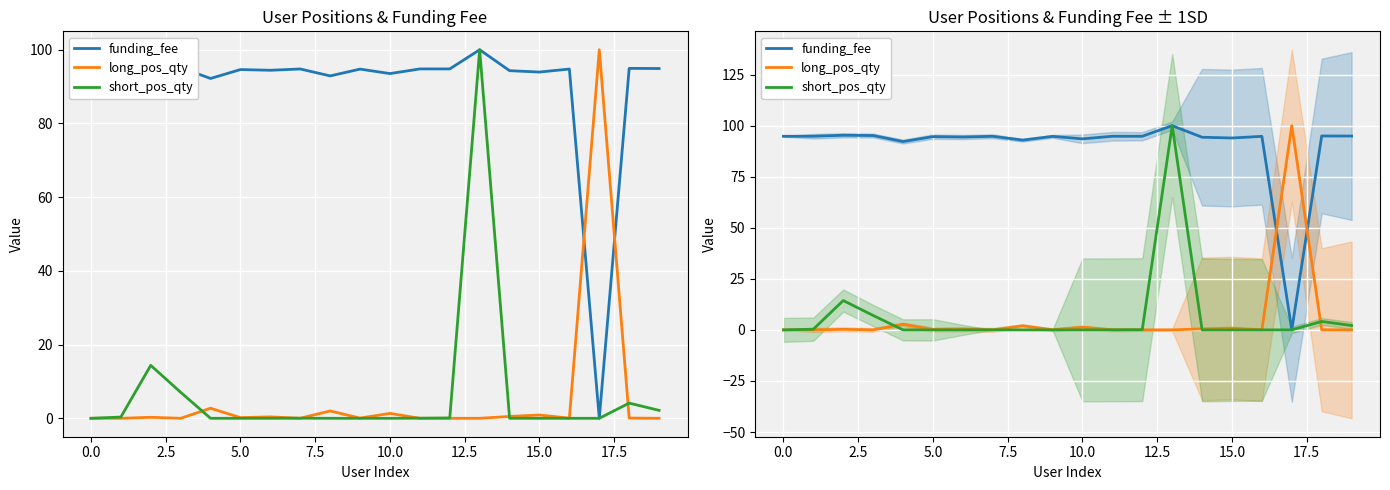

What is the spread (max minus min) of values at 18?

94.9